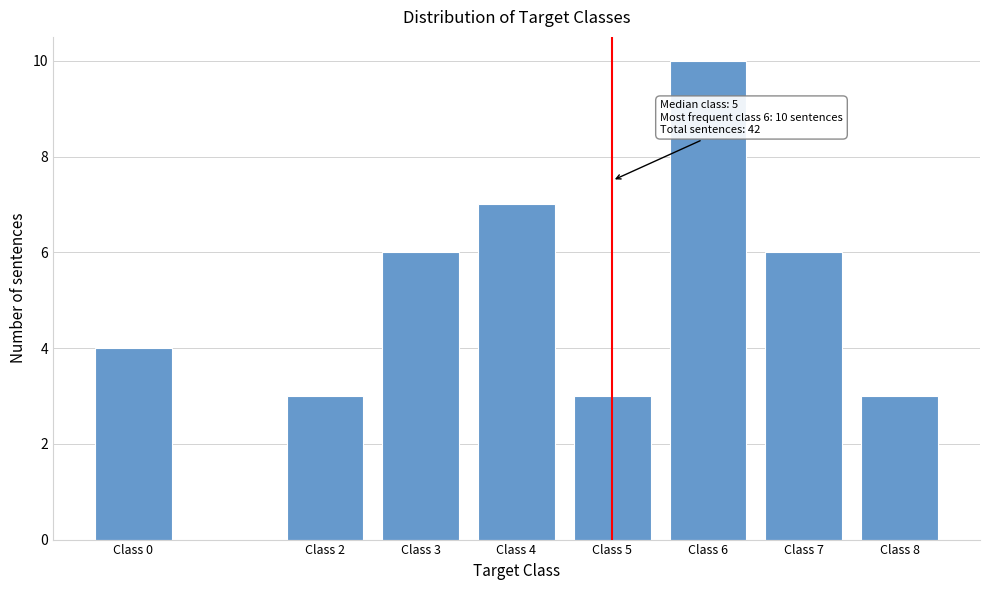

Reading left to right, list all the values displayed in this chart.

4	3	6	7	3	10	6	3